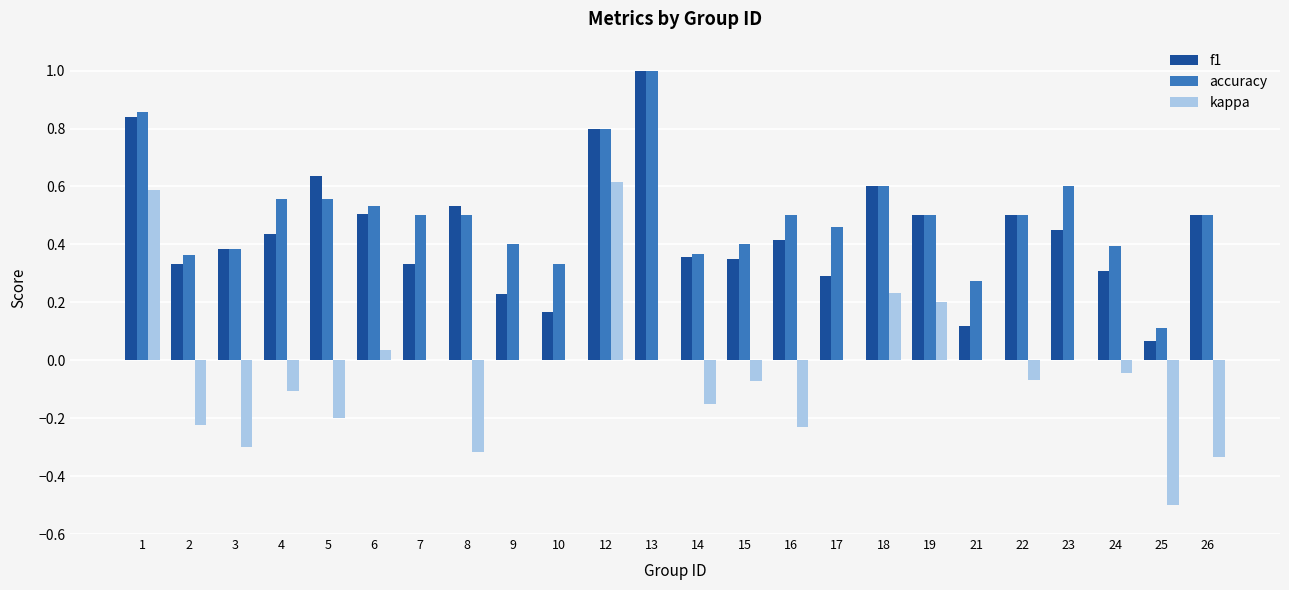

What is the sum of all accuracy values?

12.0